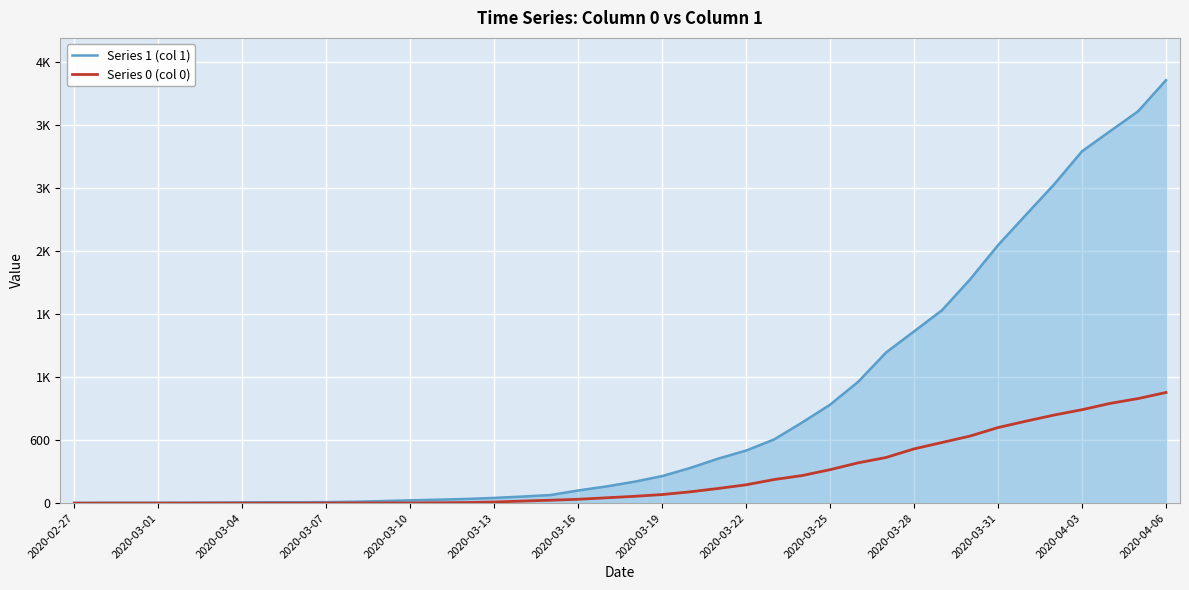

What are all the series names shown in the legend?

Series 1 (col 1), Series 0 (col 0)